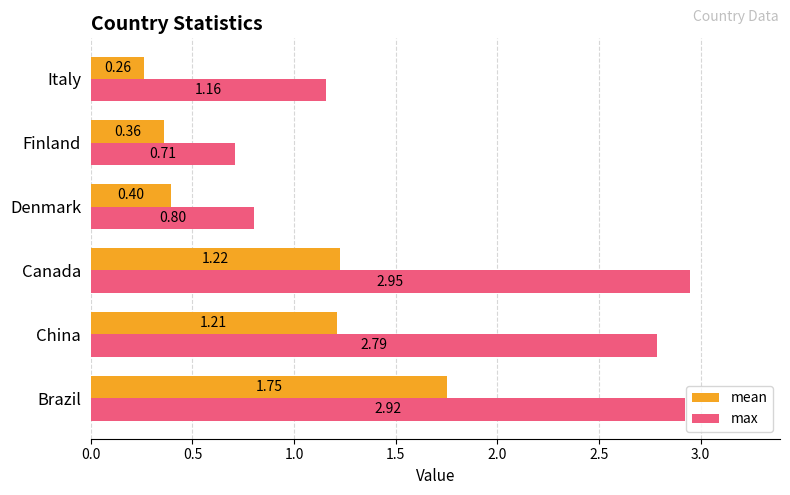

At Canada, list the series in order from smallest to largest.

mean, max